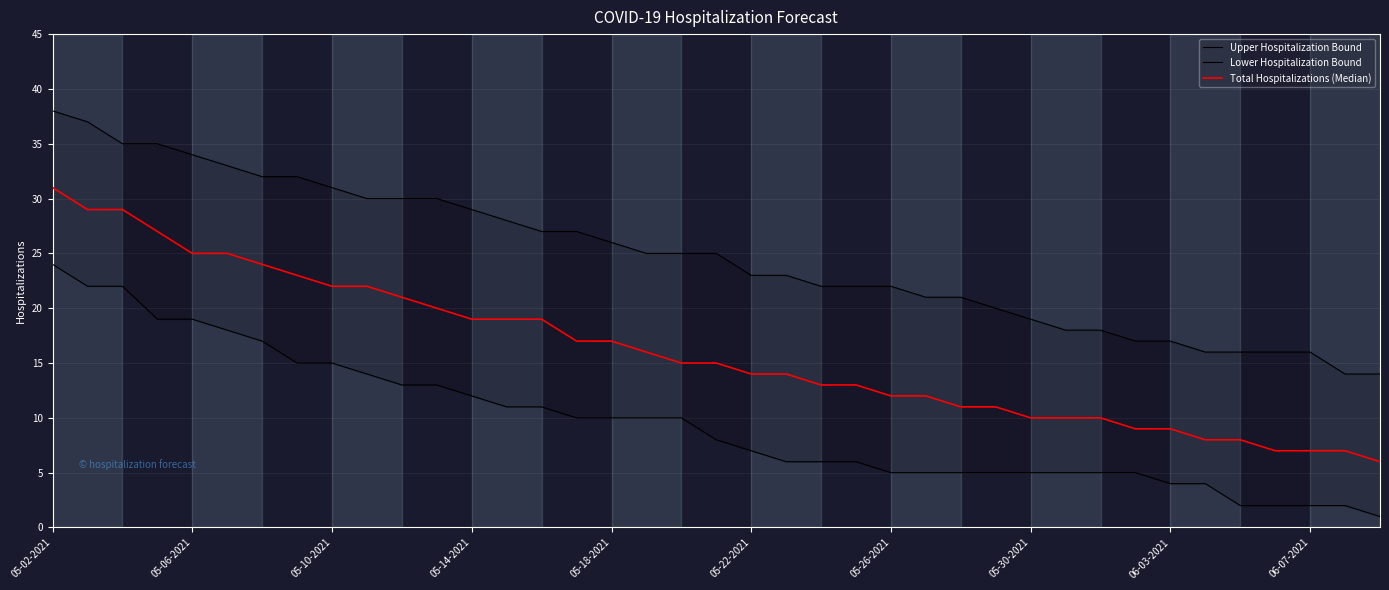

Rank the series by their maximum value, from lowest to highest.

Lower Hospitalization Bound, Total Hospitalizations (Median), Upper Hospitalization Bound